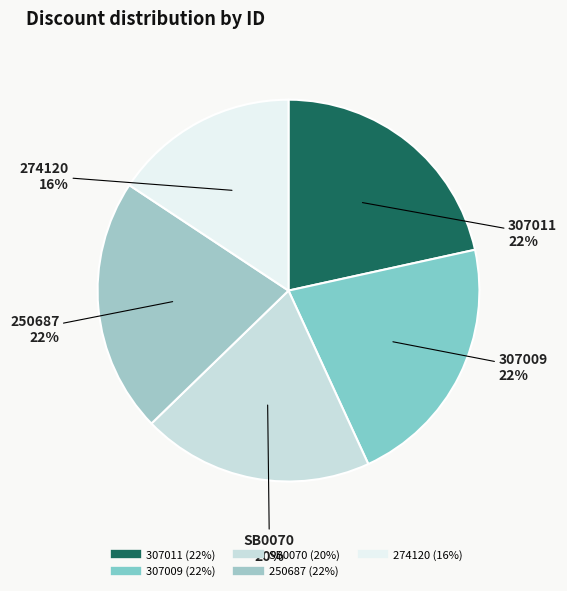

What percentage is the 307009 slice, to the nearest percent?

22%